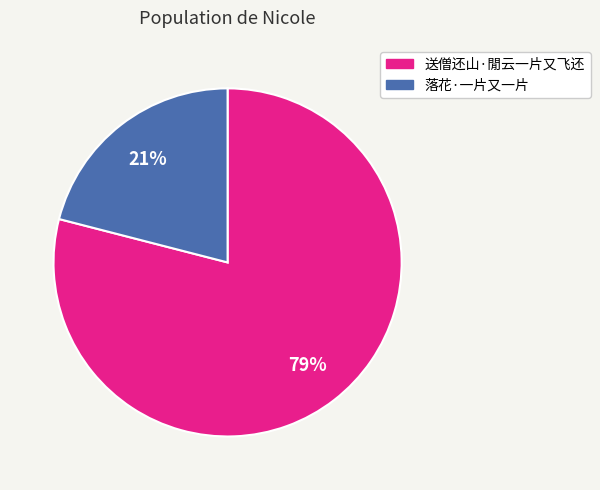

Which slice is the largest?

送僧还山·閒云一片又飞还